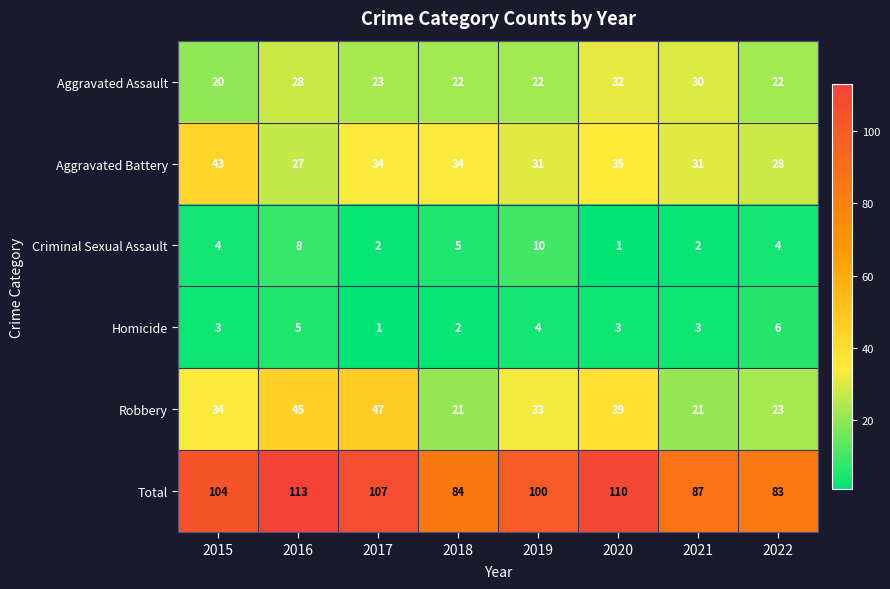

Which series changed the most between 2015 and 2021?

Total